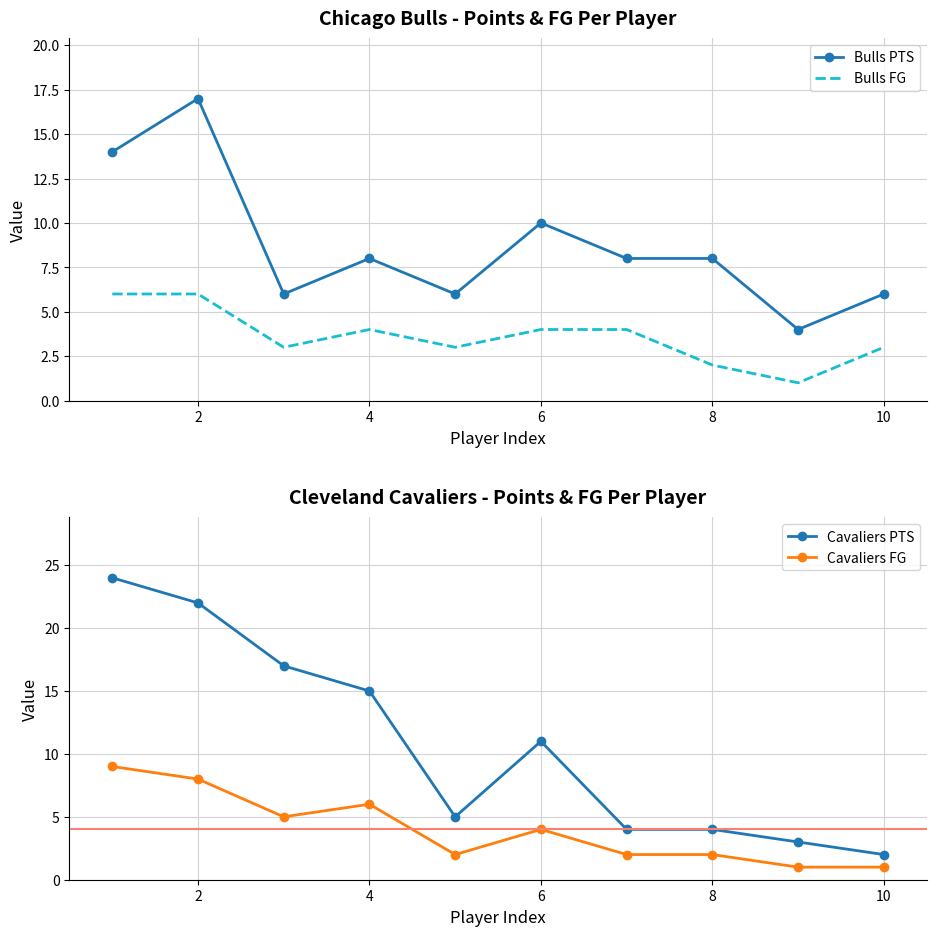

What is the difference between the maximum and second lowest values in the Cavaliers PTS series?

21